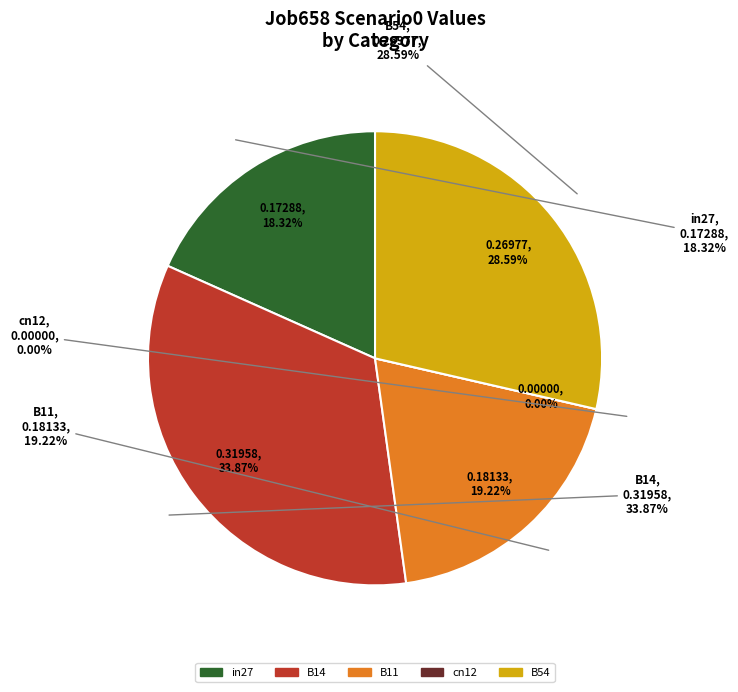

What is the change in value from B11 to B54?

+0.1